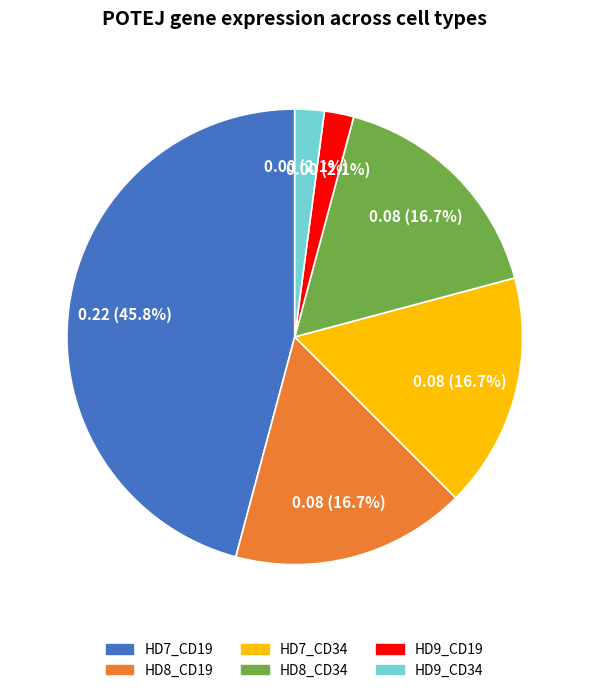

To the nearest percent, what is the combined percentage of HD8_CD19 and HD9_CD34?

19%